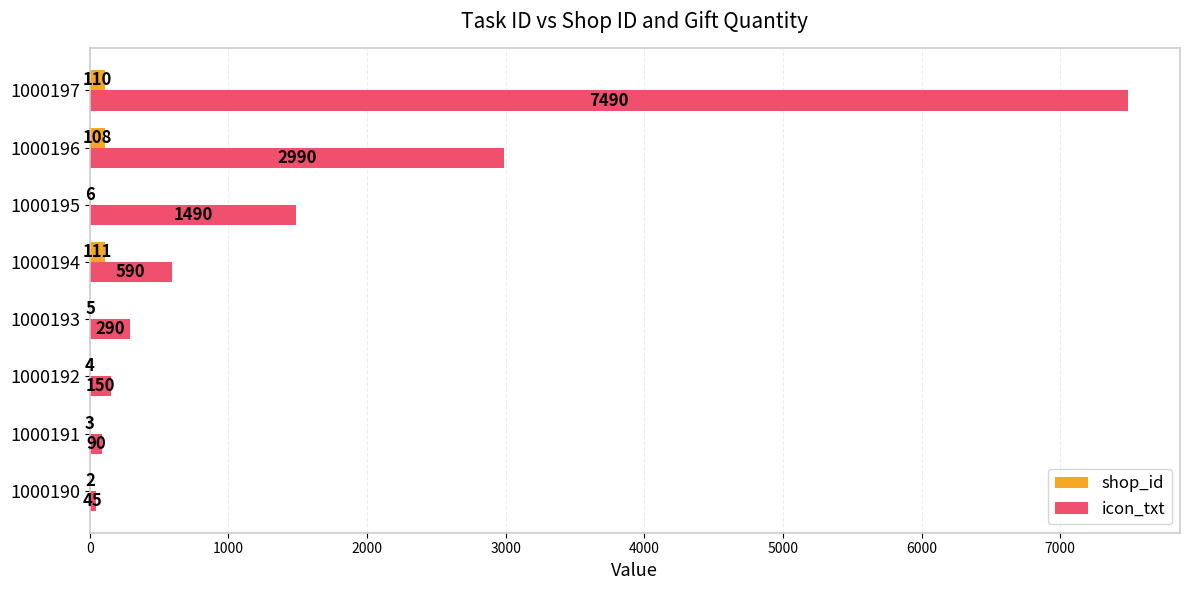

How many series are shown in this chart?

2